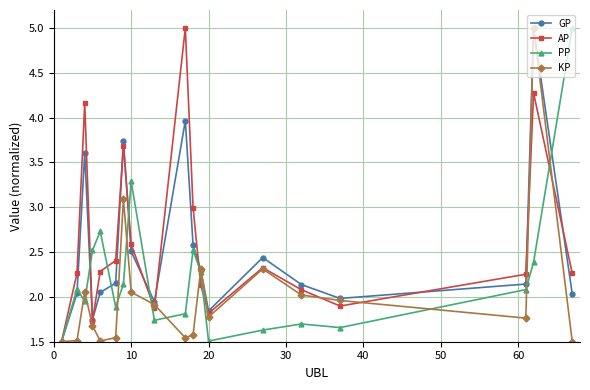

What is the highest value of the AP series?

5.0